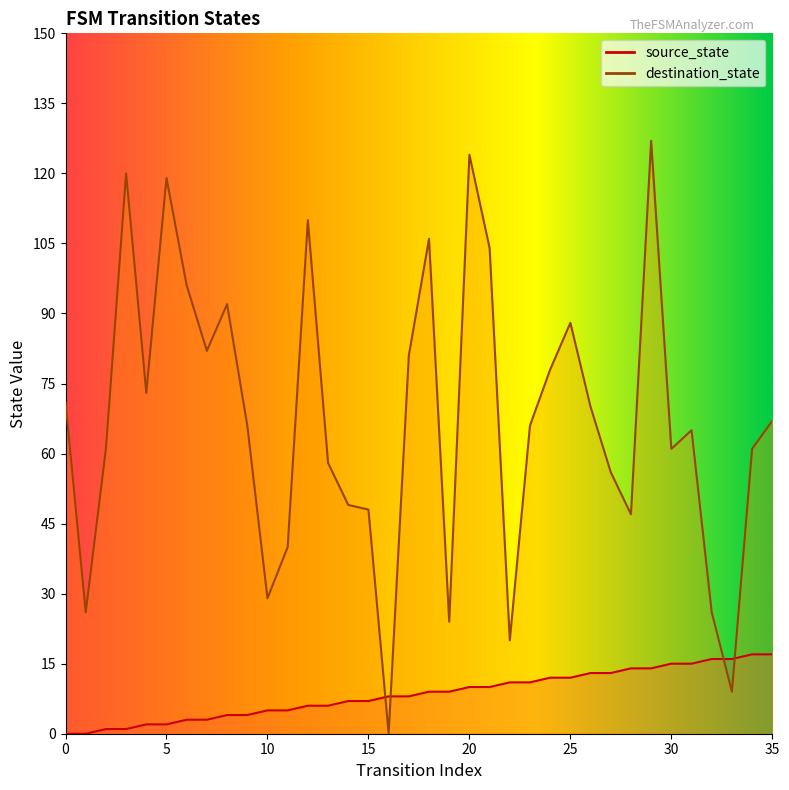

Rank the series at 31 from highest to lowest value.

destination_state, source_state